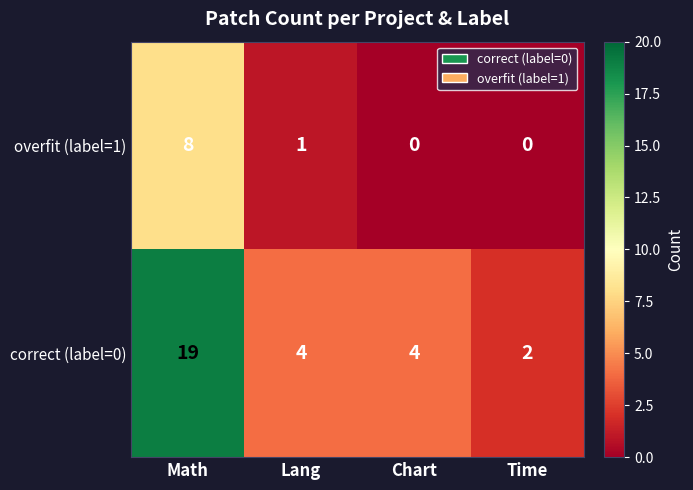

What value does the correct (label=0) series have at Math, to the nearest 5?

20